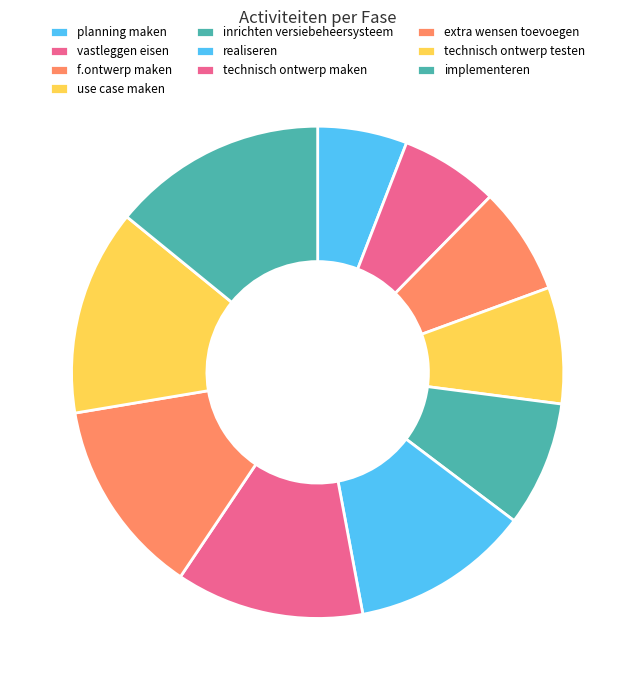

How many slices are in this pie chart?

10